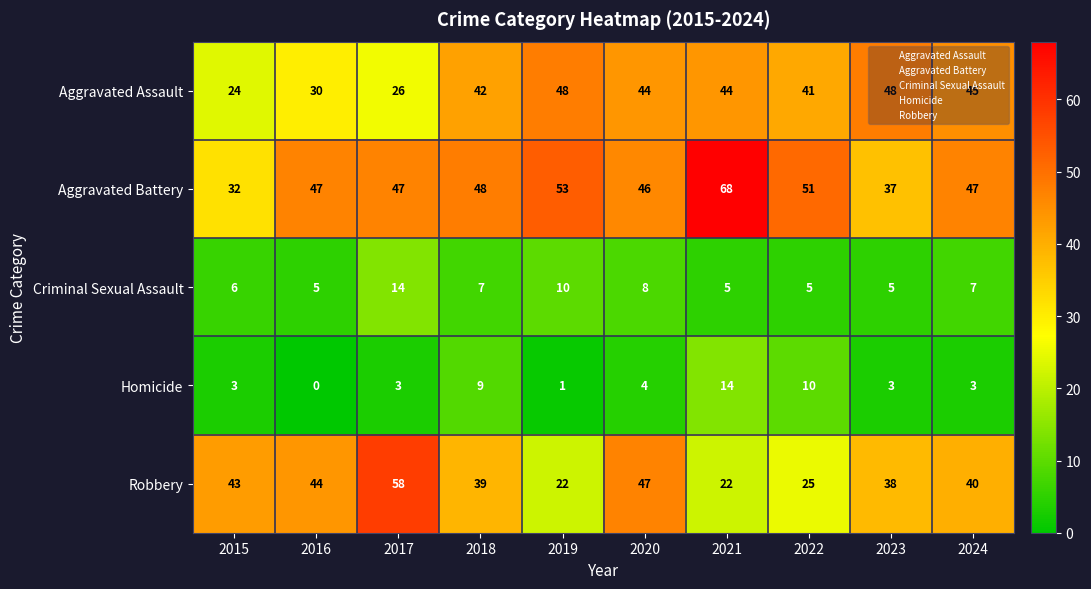

What is the difference between the maximum and minimum values in the Aggravated Battery series?

36